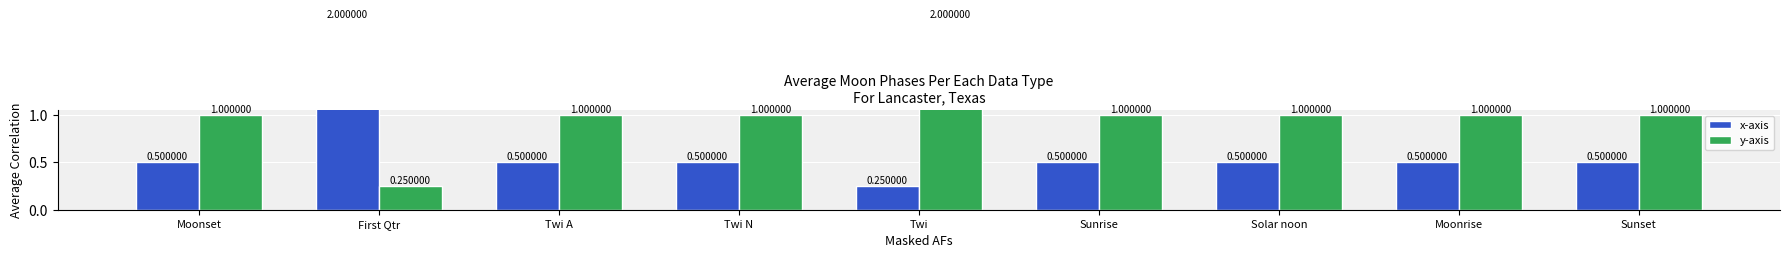

True or false: y-axis has a value of 0.5 at Twi N.

False